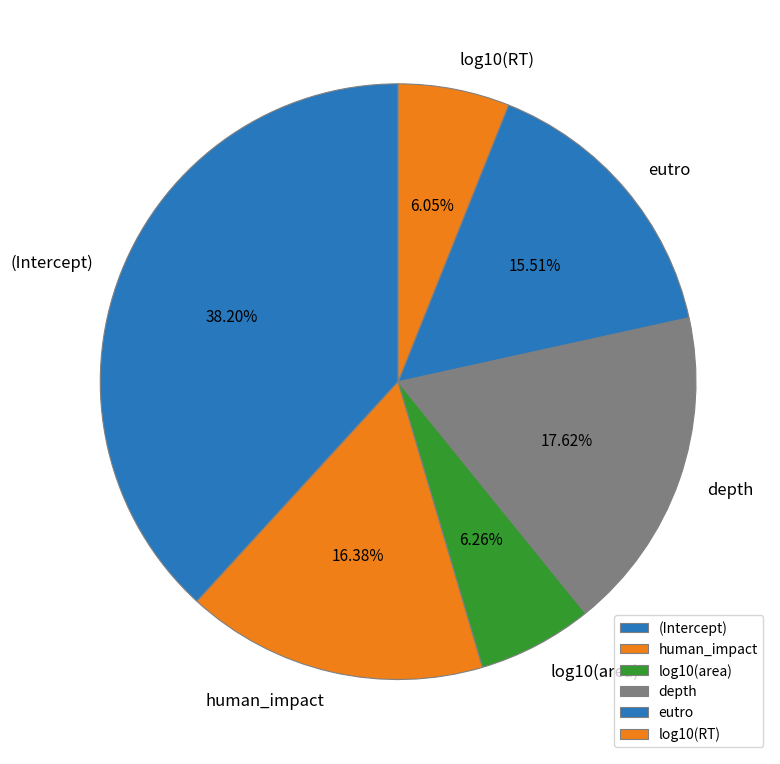

Count the number of slices in the pie.

6